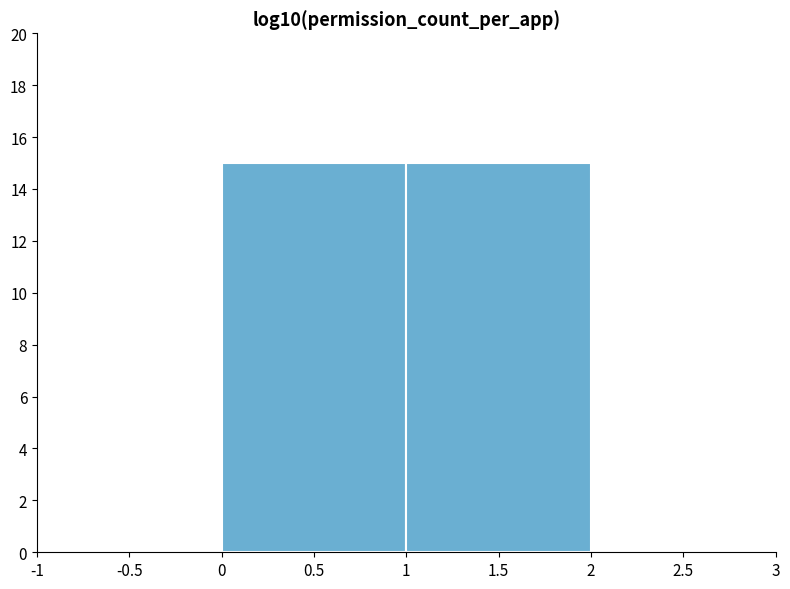

How tall is the bar that spans 0 to 1 on the x-axis? The values are not printed on the chart, so give them approximately, as read against the axis.

15